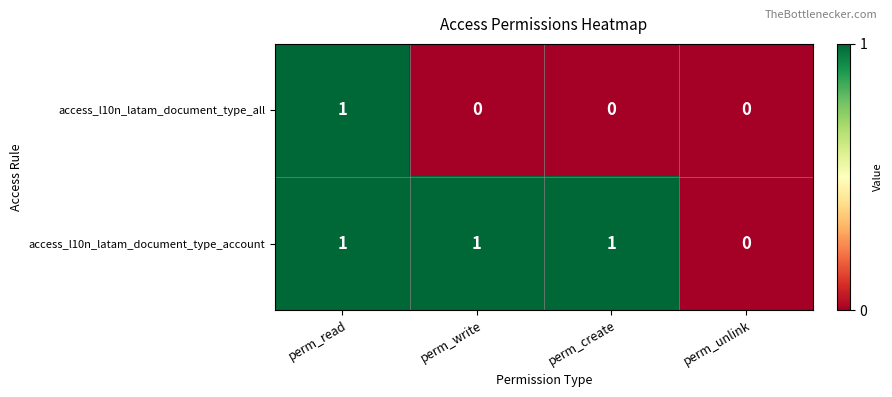

Is it true that access_l10n_latam_document_type_all equals 0 at perm_unlink?

True